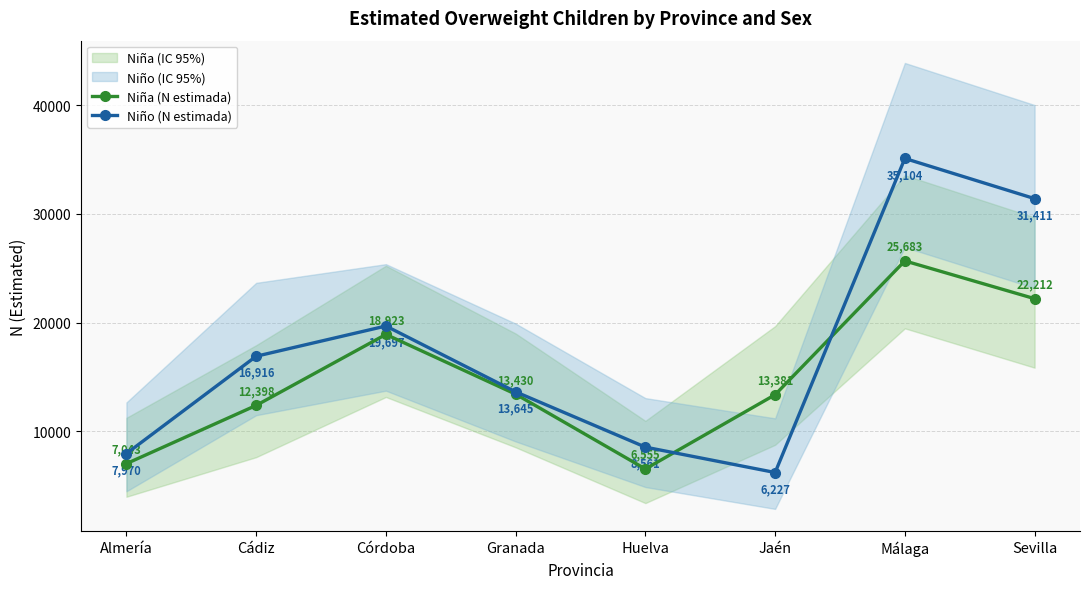

Reading left to right, transcribe all the data shown in this chart.

Niña (N estimada): 7043	12398	18923	13430	6555	13381	25683	22212
Niño (N estimada): 7970	16916	19697	13645	8561	6227	35104	31411